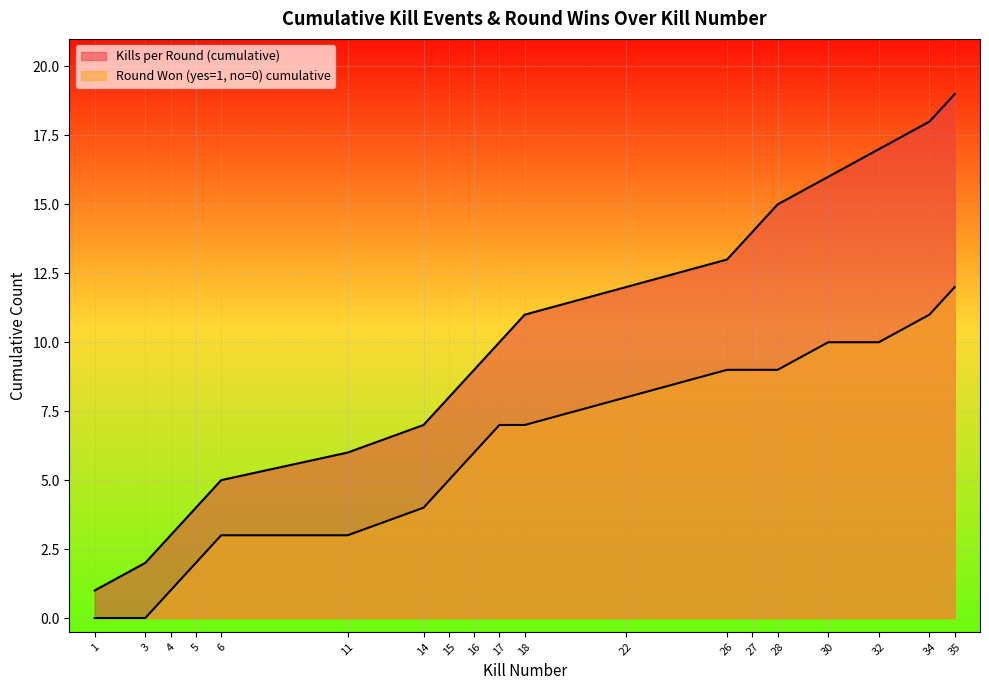

At 6, list the series in order from smallest to largest.

Round Won (yes=1, no=0) cumulative, Kills per Round (cumulative)